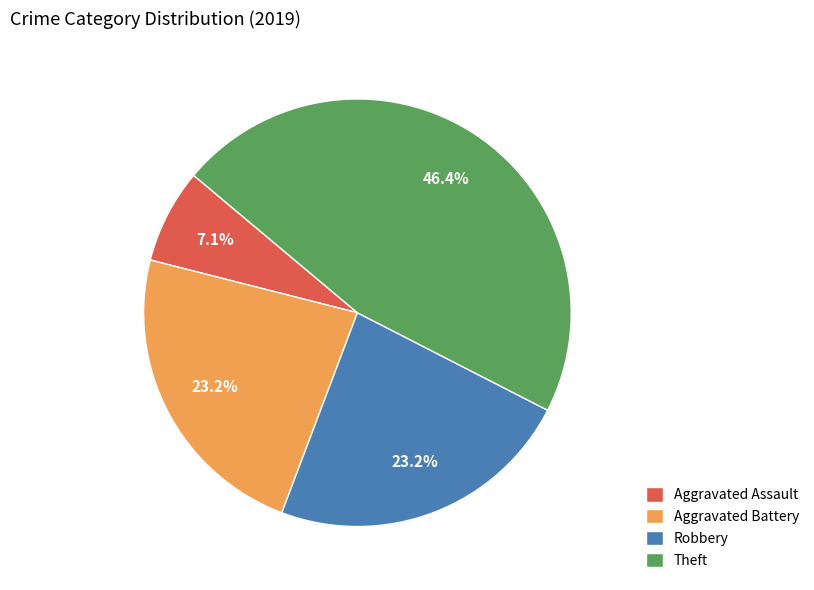

To the nearest percent, what is the difference between the largest and smallest slice percentages?

39%